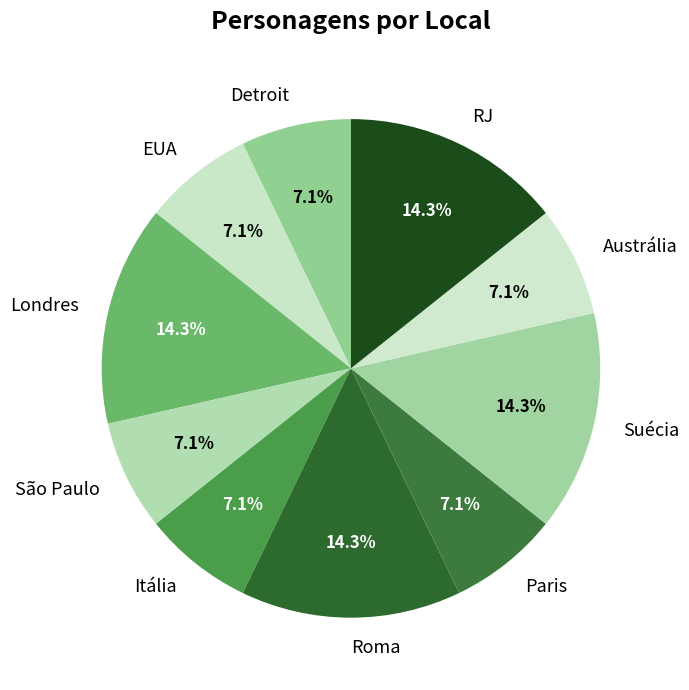

Does Detroit represent more than half of the total?

No